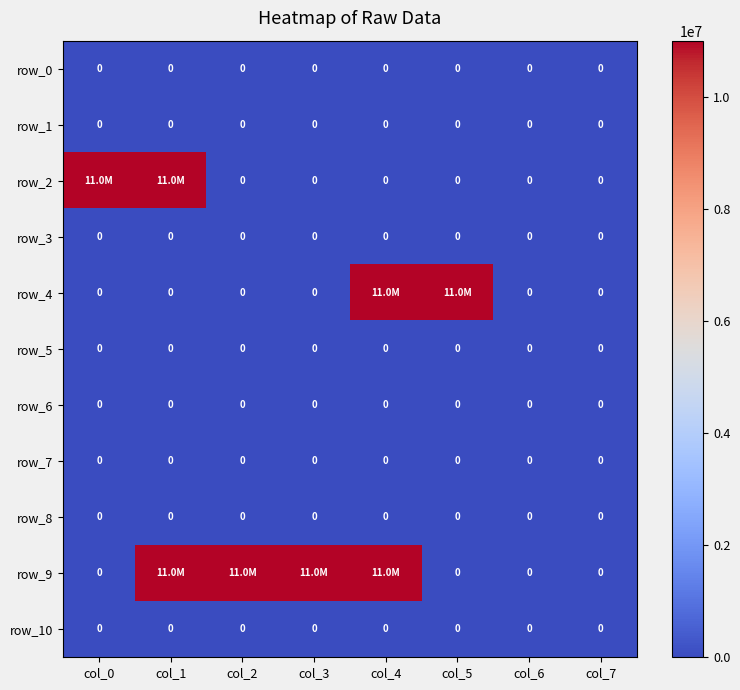

At how many categories does at least one series exceed 2914309?

6